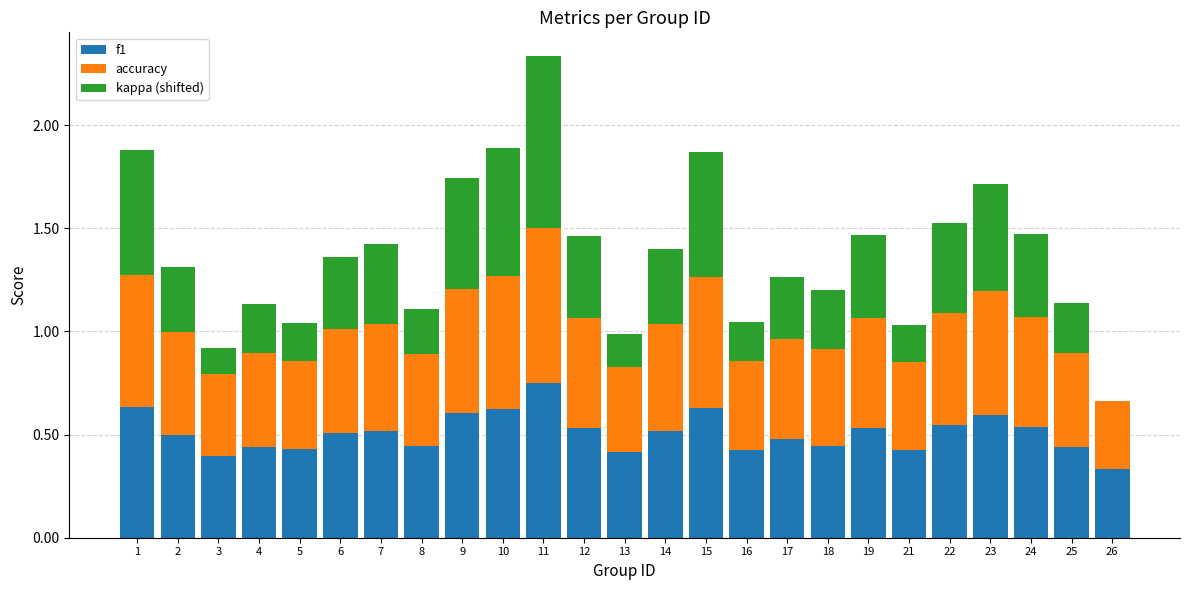

At which label does f1 reach its peak?

11